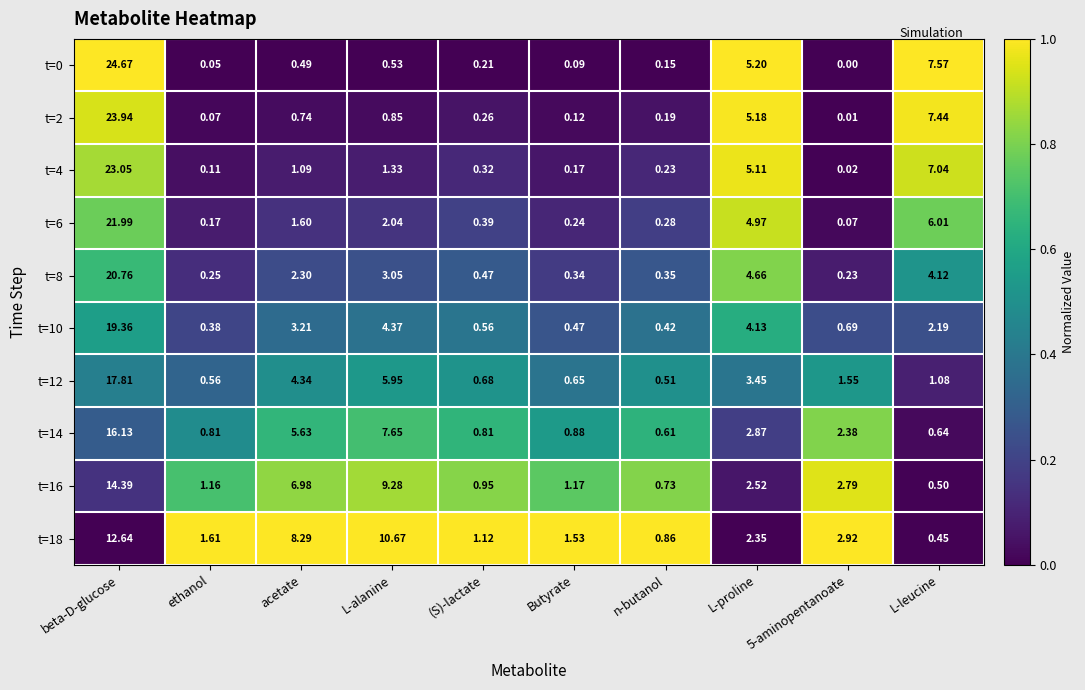

Is the value of t=12 at L-proline greater than the value of t=16 at n-butanol?

Yes